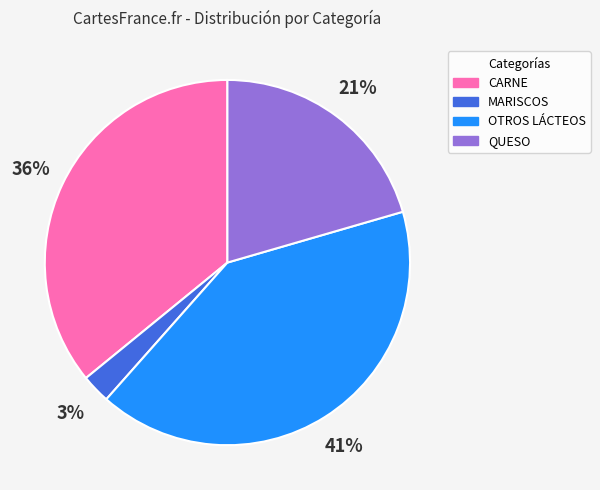

What percentage is the MARISCOS slice, to the nearest percent?

3%